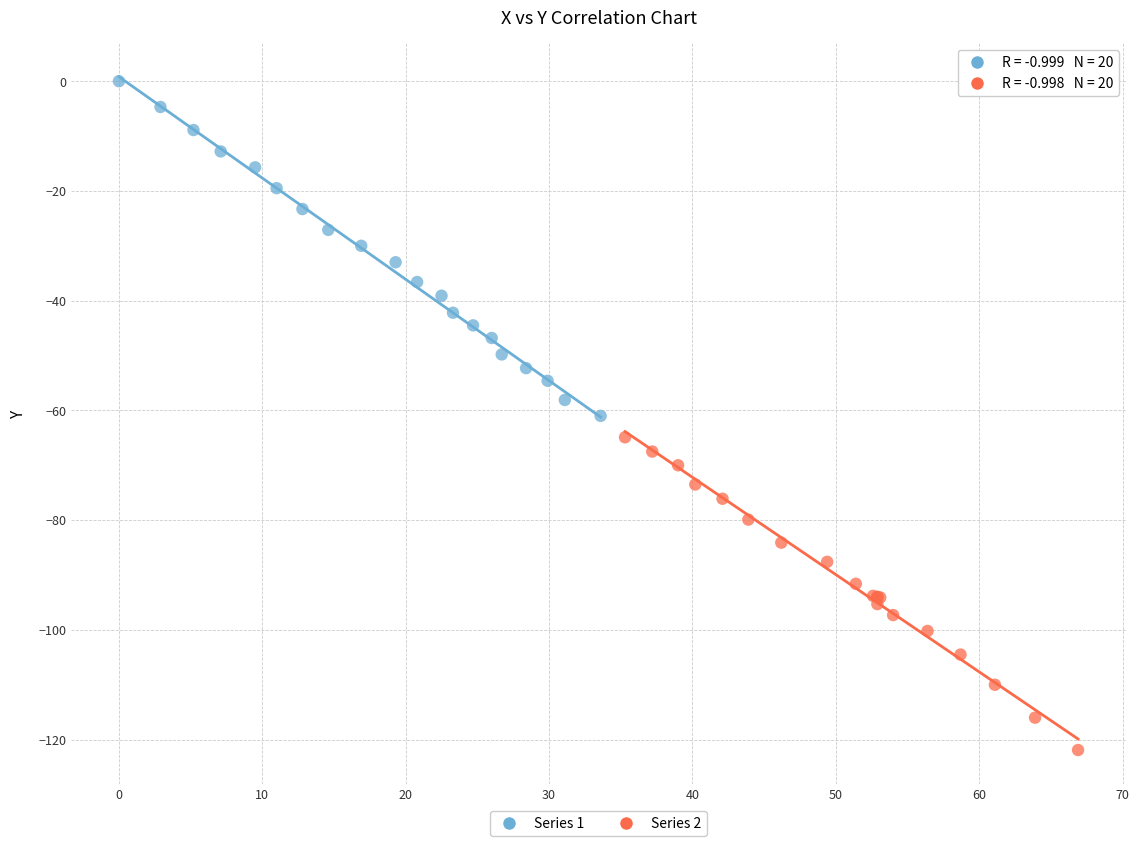

Which series has the largest Y range (max minus min)?

Series 1